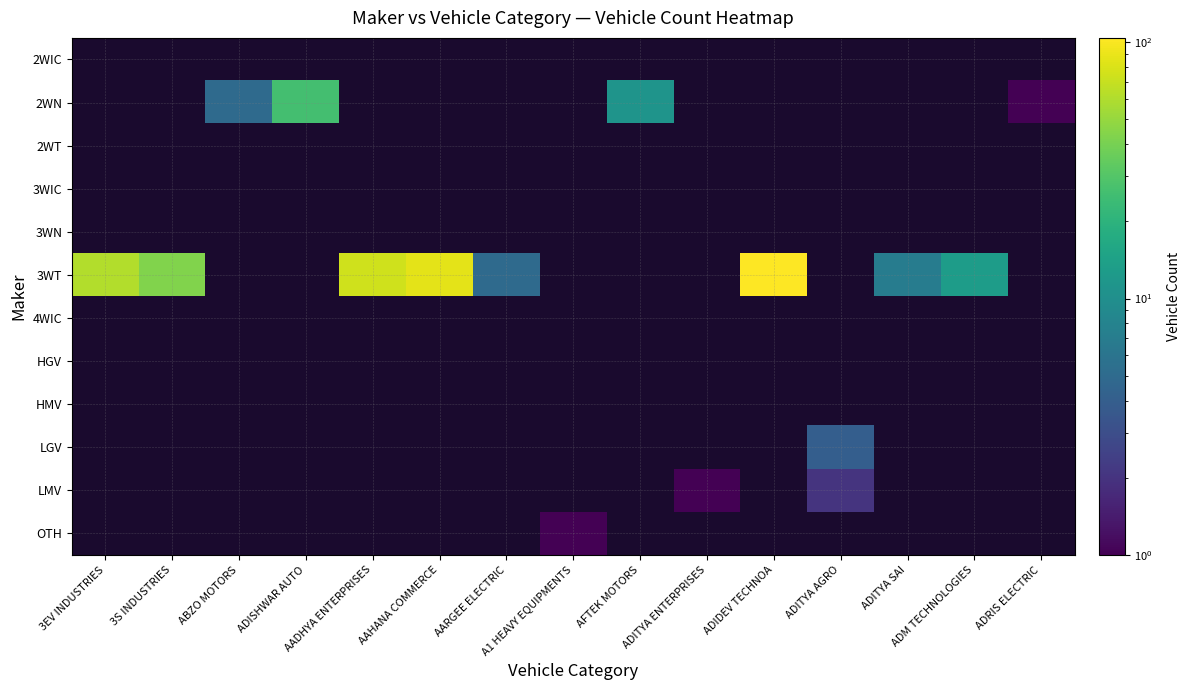

What is the minimum value shown in the chart?

0.1